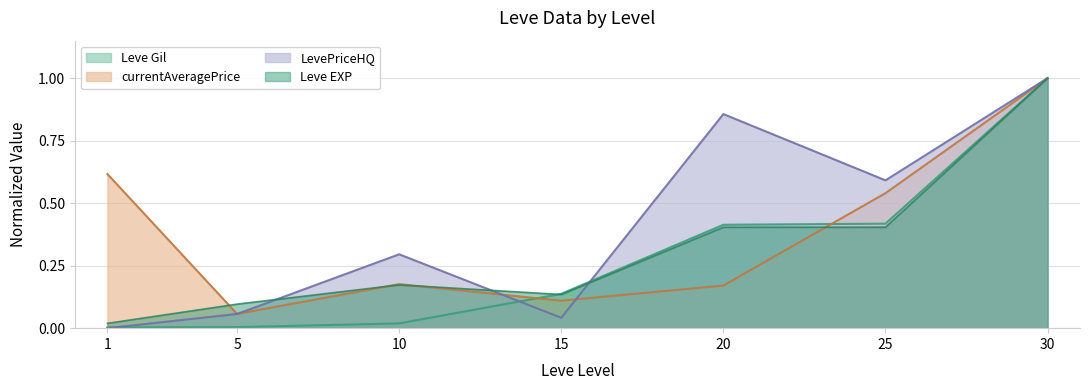

What is the average value of the LevePriceHQ series?

0.4